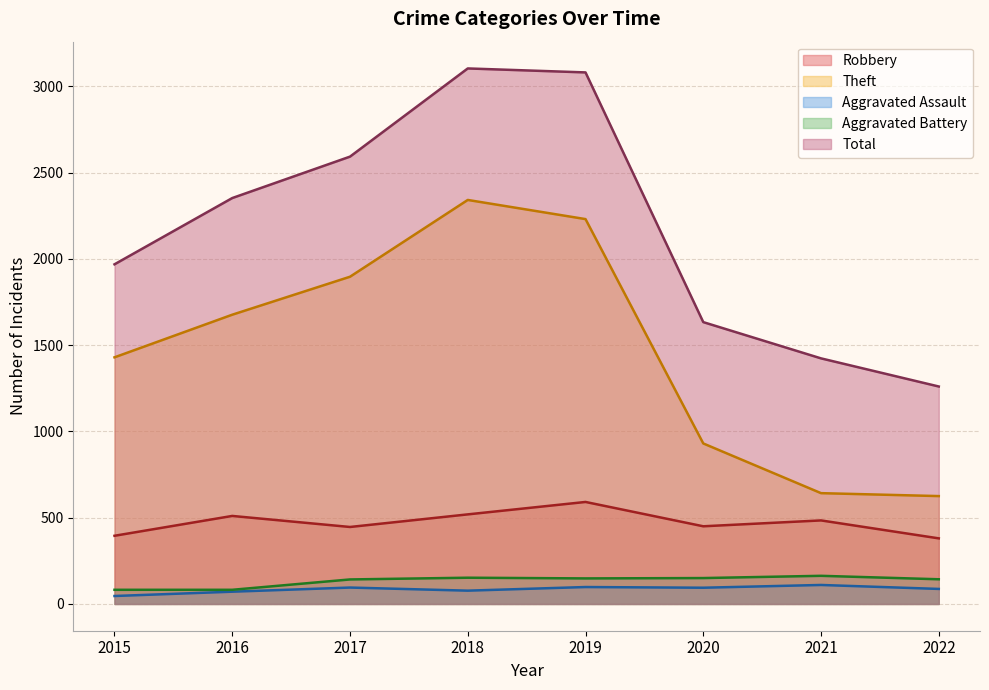

Which category has the highest value across all series?

2018